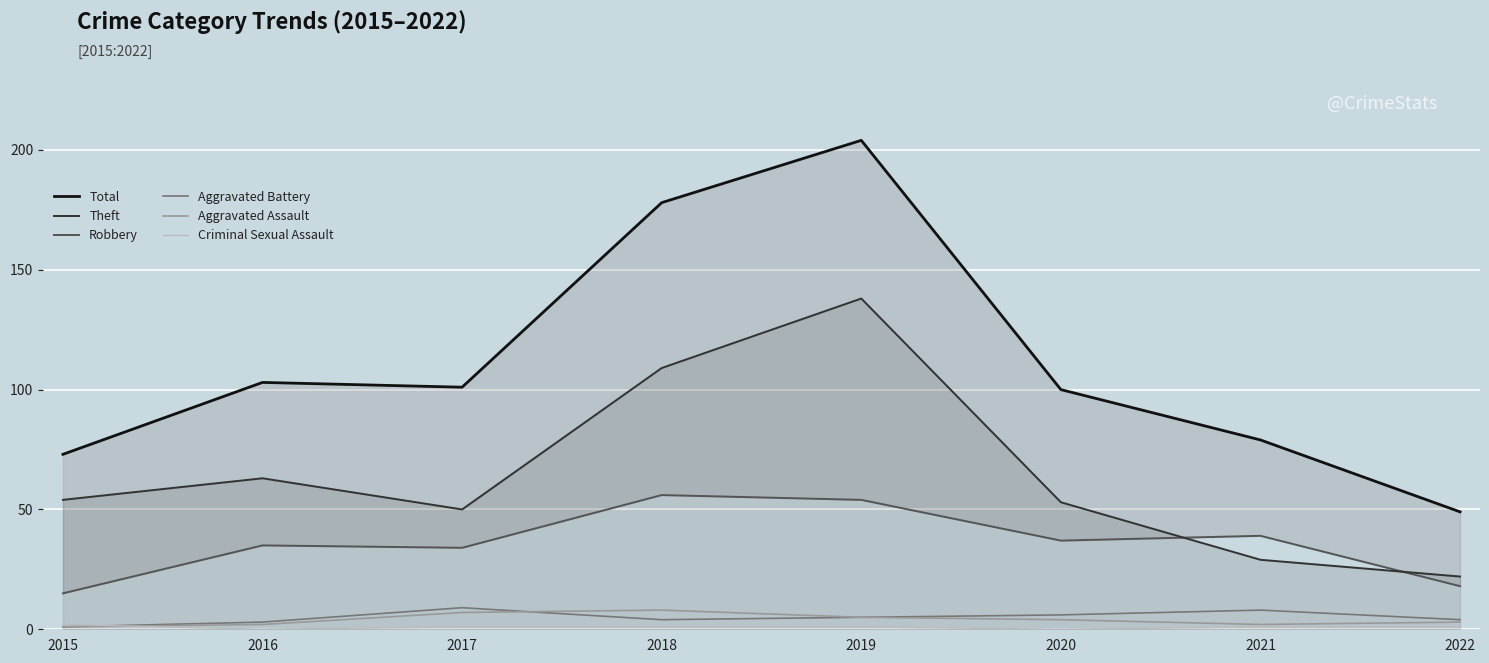

What is the average value of the Robbery series?

36